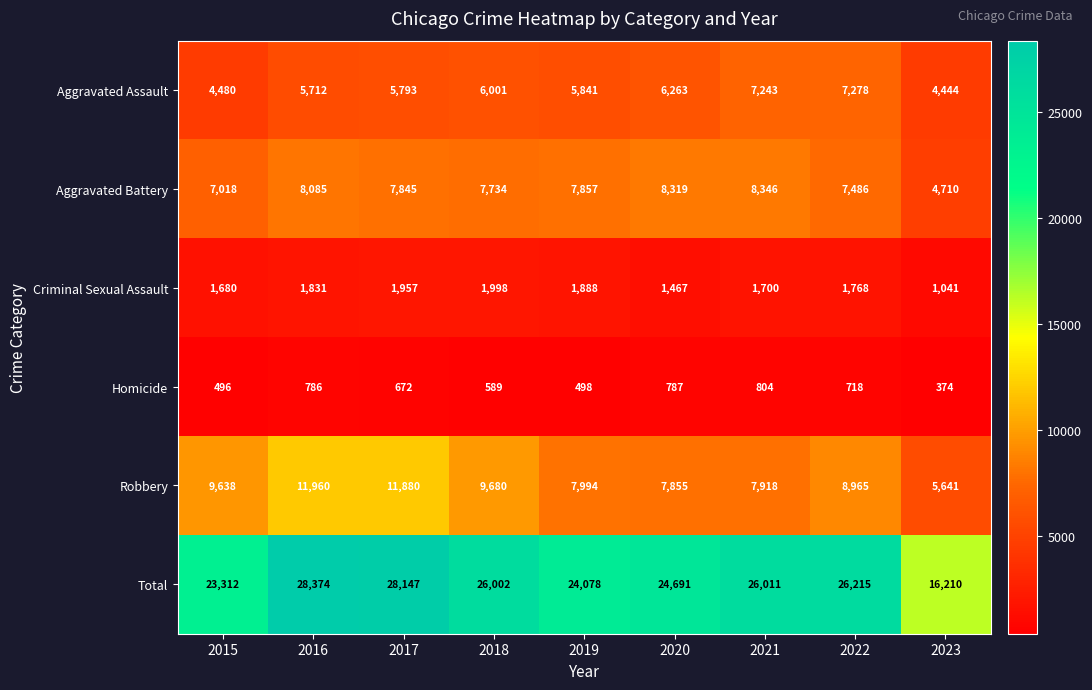

Is it true that Aggravated Battery equals 14319 at 2016?

False